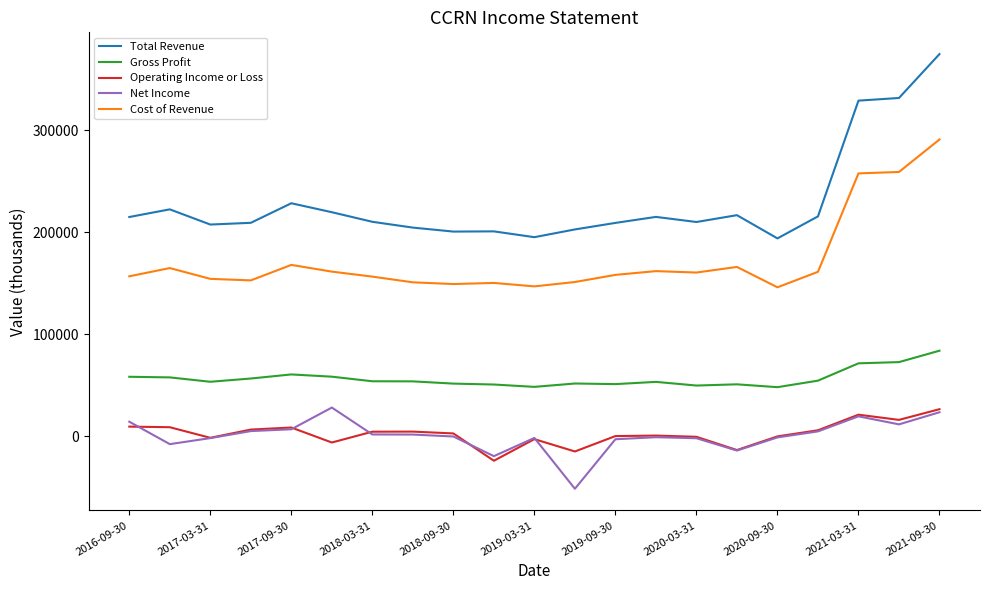

What are all the series names shown in the legend?

Total Revenue, Gross Profit, Operating Income or Loss, Net Income, Cost of Revenue